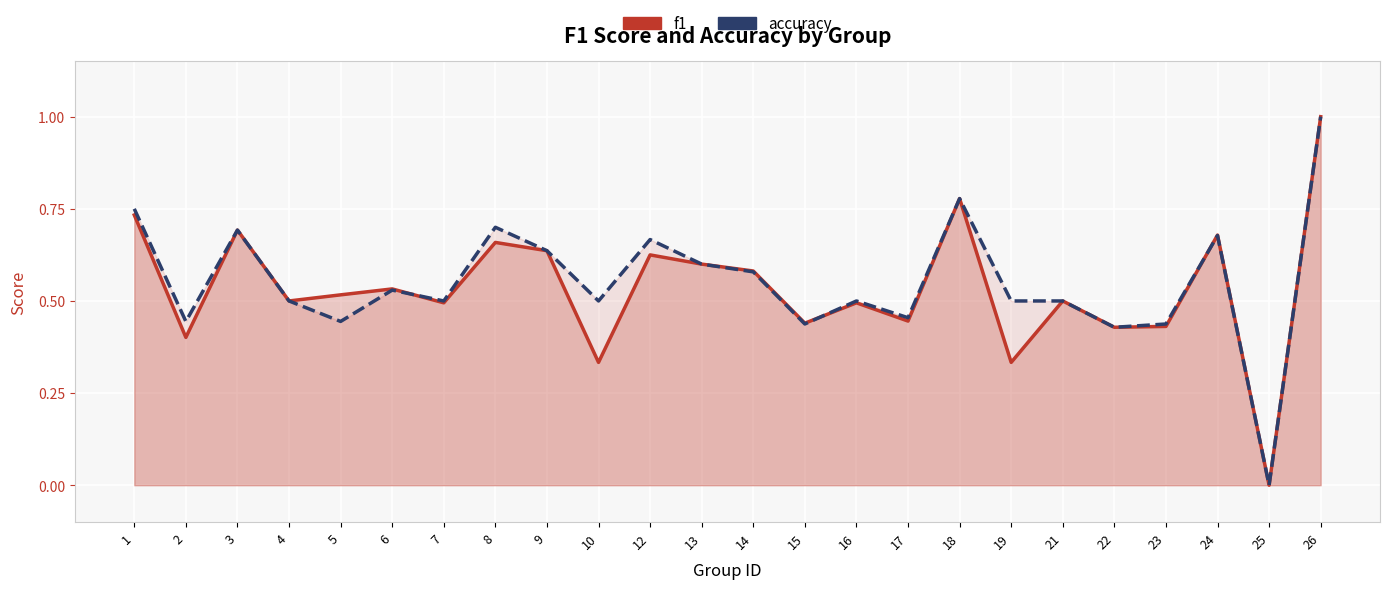

List the labels in order of f1 value, smallest first.

25, 10, 19, 2, 22, 23, 15, 17, 7, 16, 4, 21, 5, 6, 14, 13, 12, 9, 8, 24, 3, 1, 18, 26